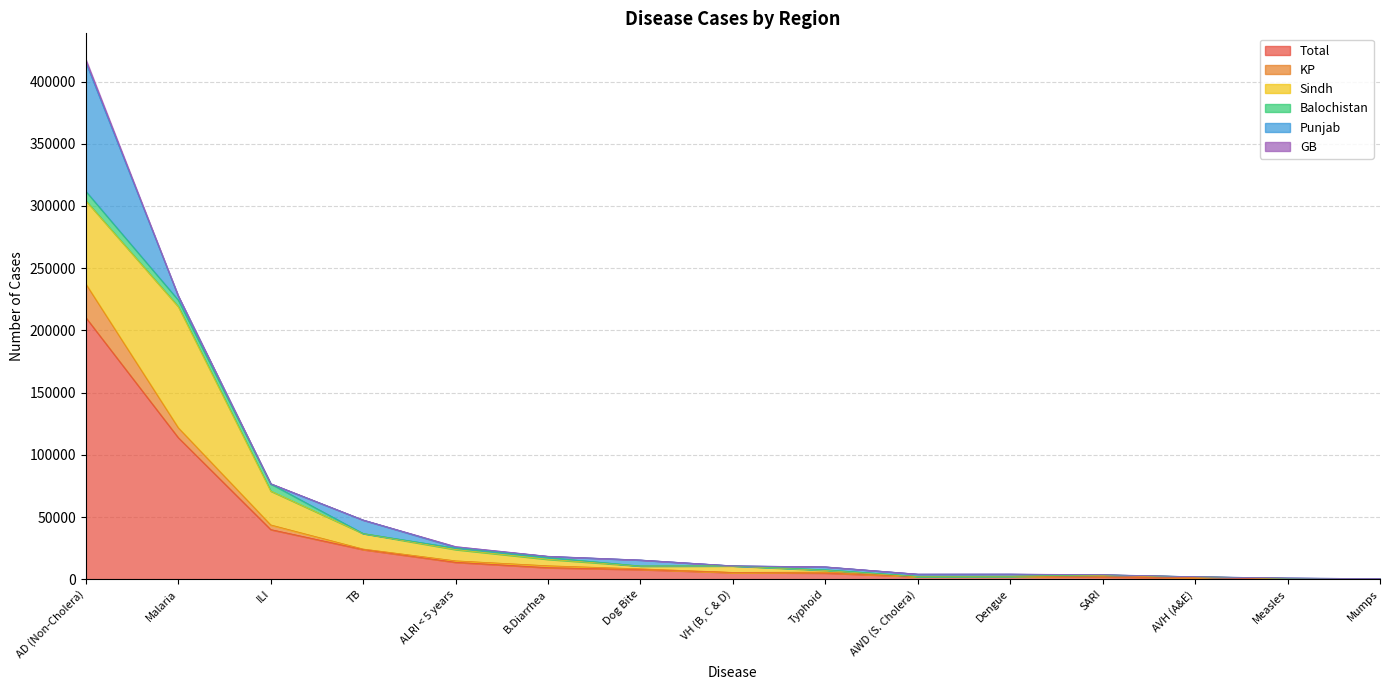

What is the value of the KP point at the 2nd from the left?

7981